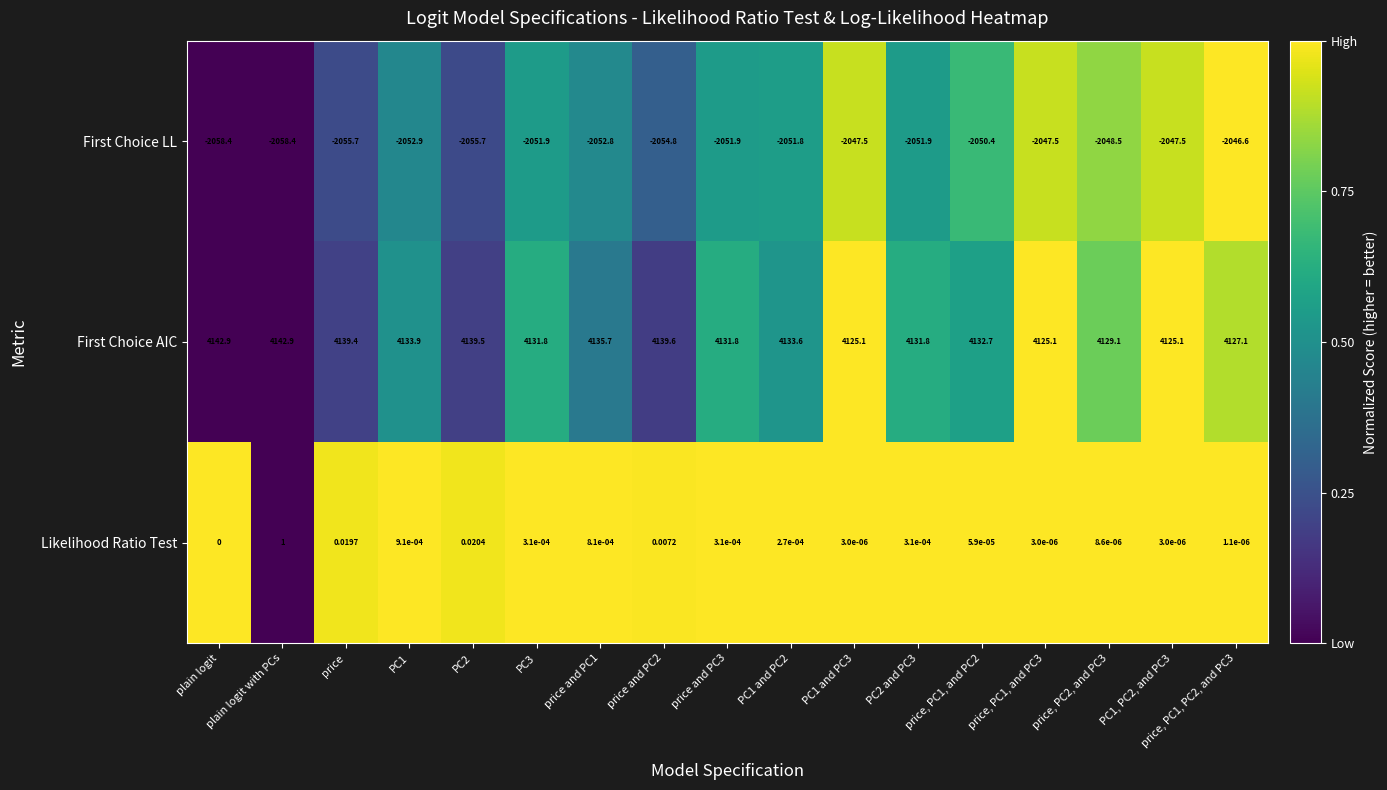

How many categories are shown in the chart?

17